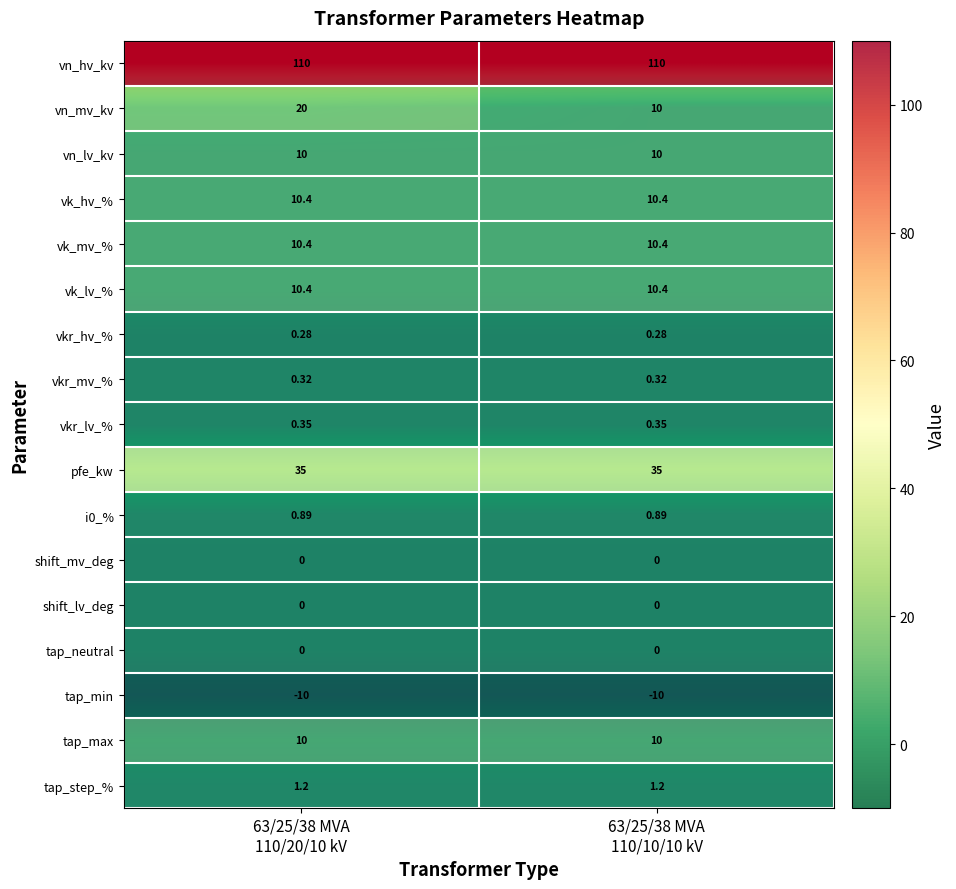

Is it true that vk_mv_% equals 5.4 at 63/25/38 MVA 110/20/10 kV?

False